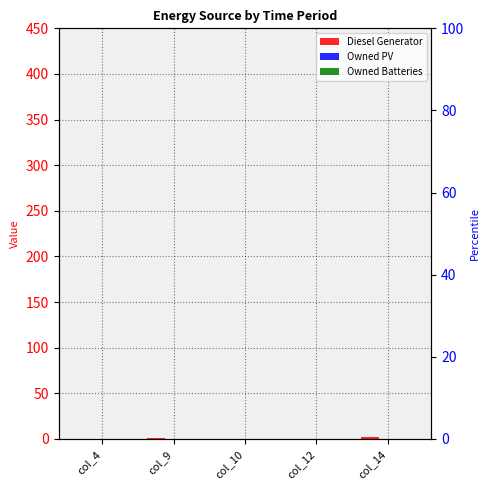

Where is Owned PV nearest to the value 0?

col_4